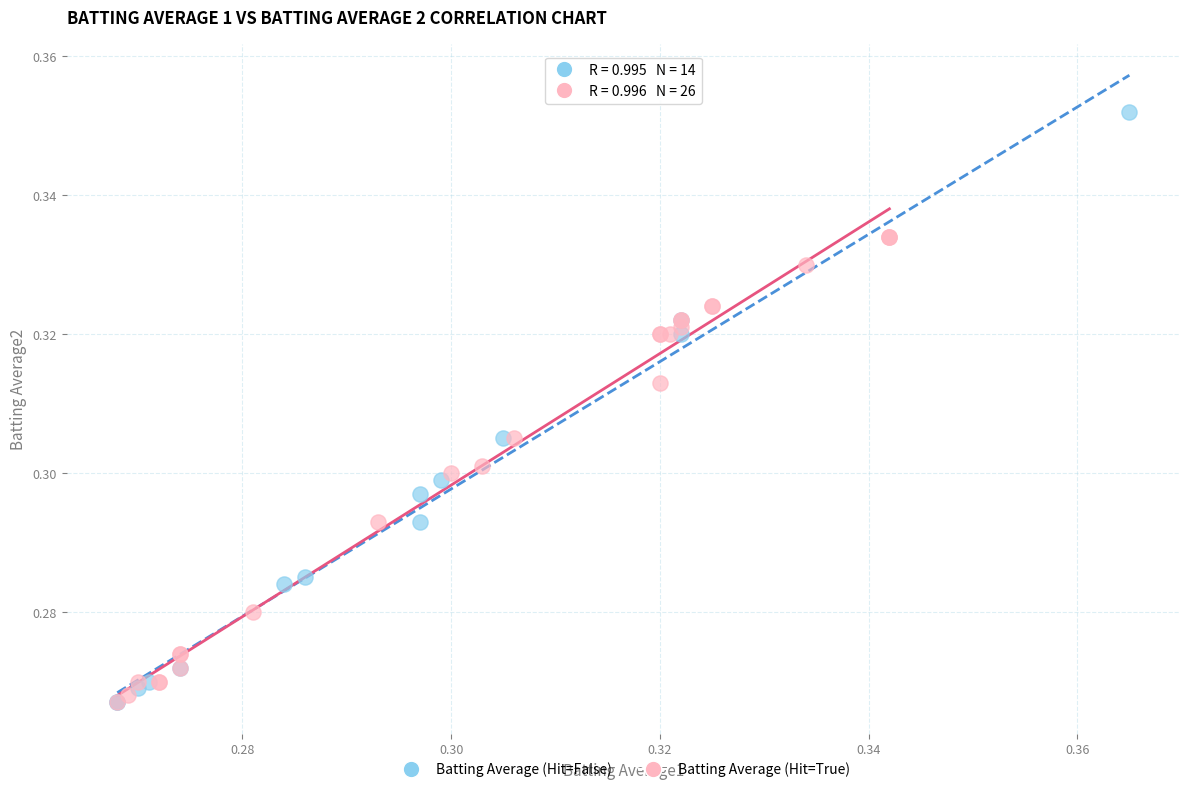

Which series reaches the maximum Y coordinate?

Batting Average (Hit=False)